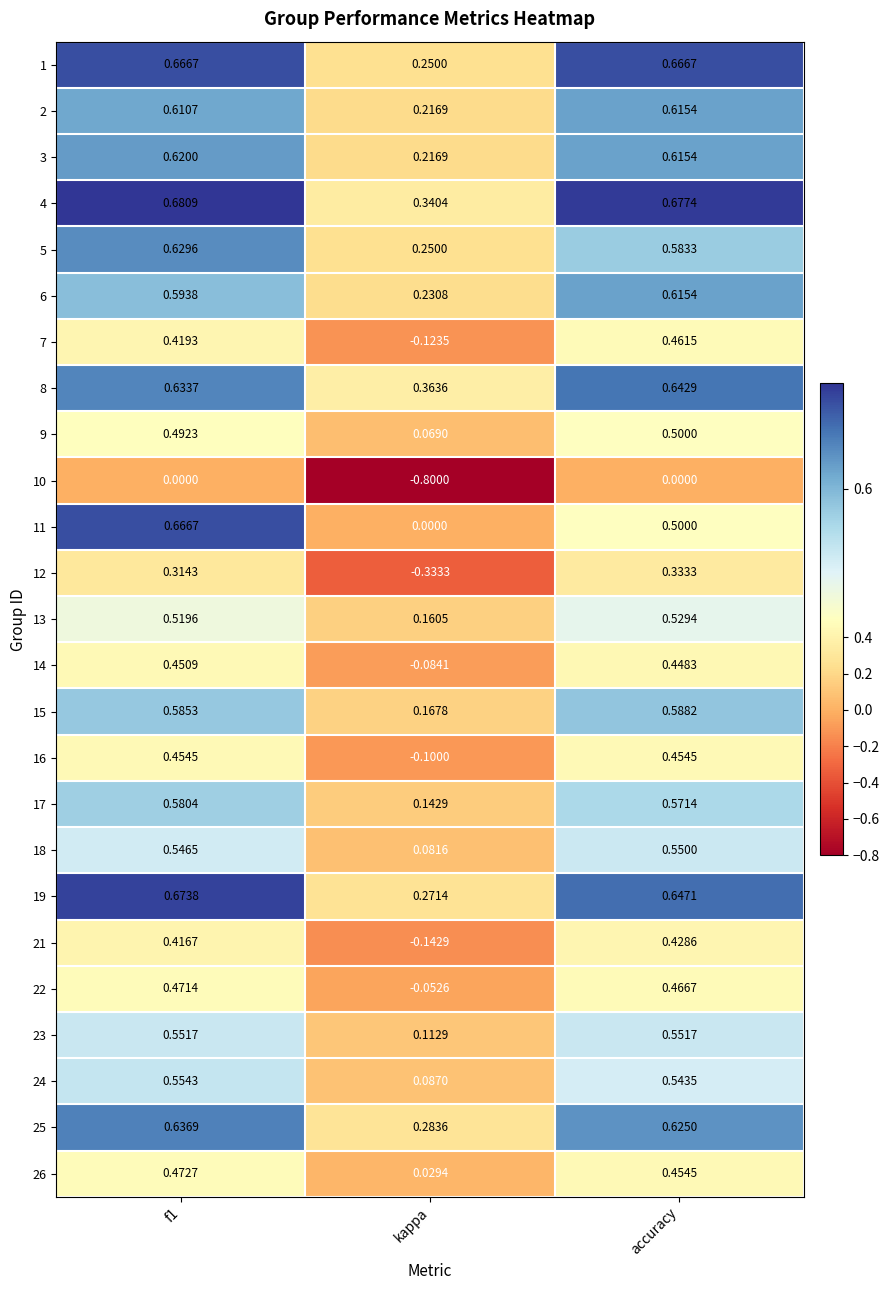

Is the value of 26 at f1 greater than the value of 1 at accuracy?

No